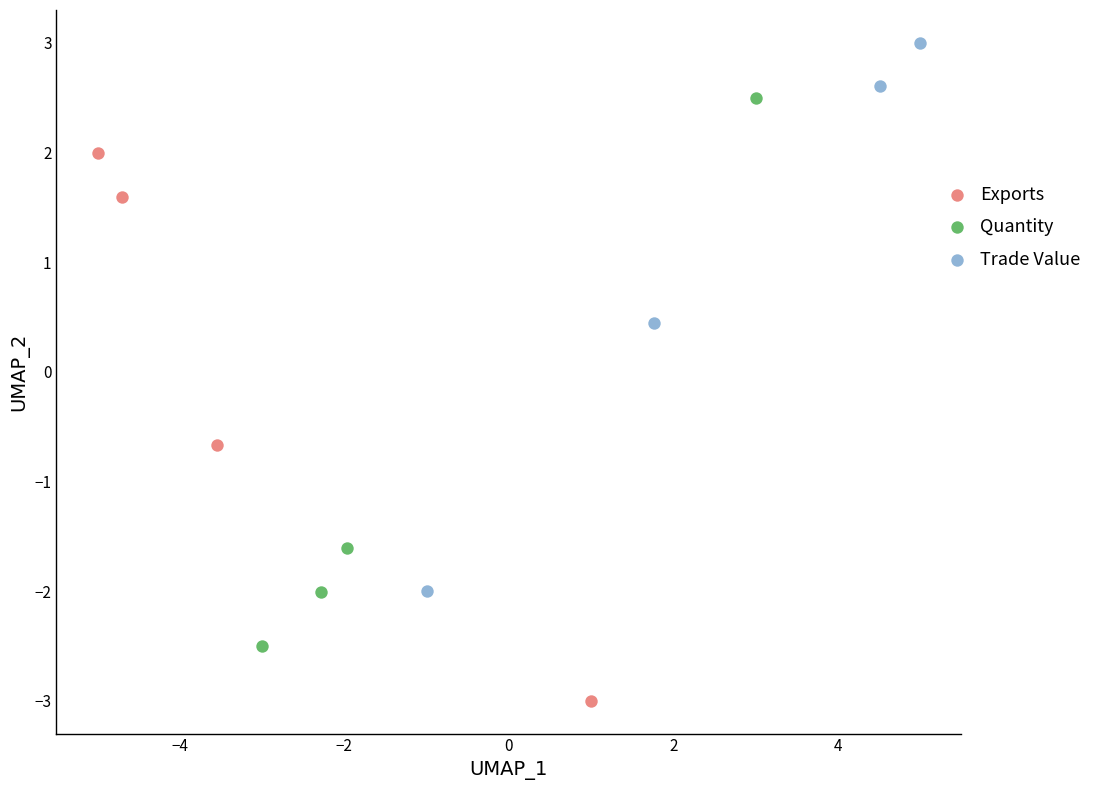

Which series contains the lowest Y value?

Exports